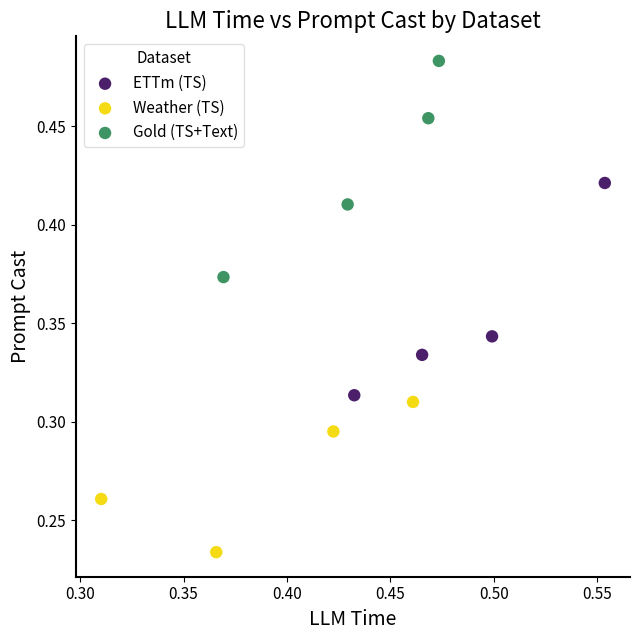

Which series reaches the maximum Y coordinate?

Gold (TS+Text)